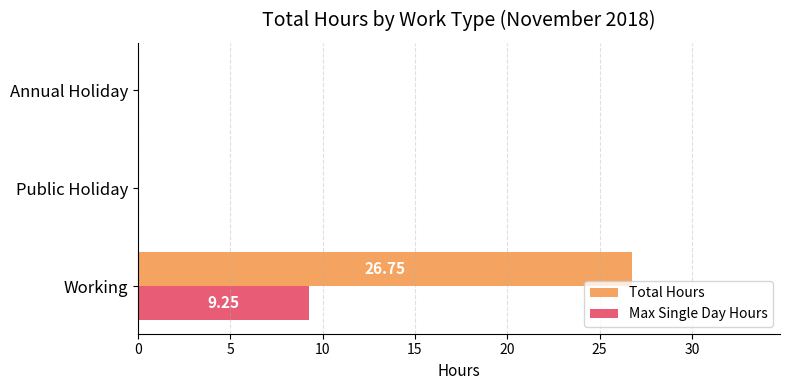

Which series has the largest total across all categories?

Total Hours